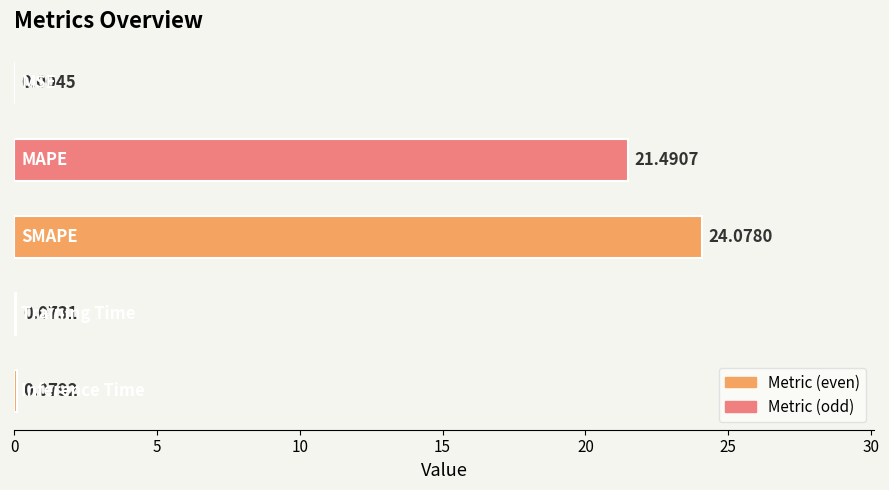

What is the sum of all values?

45.7